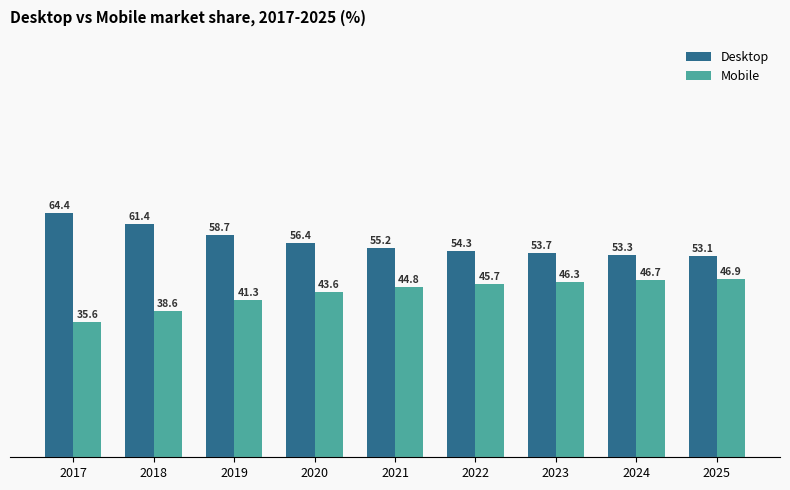

What is the average value of the Mobile series?

43.3